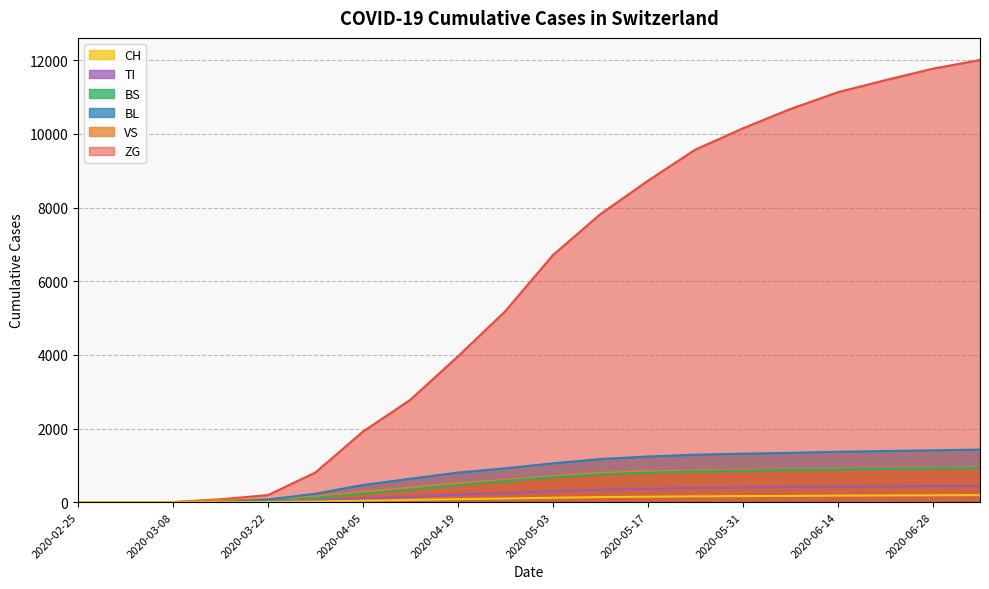

At which category is the sum across all series the highest?

2020-07-05